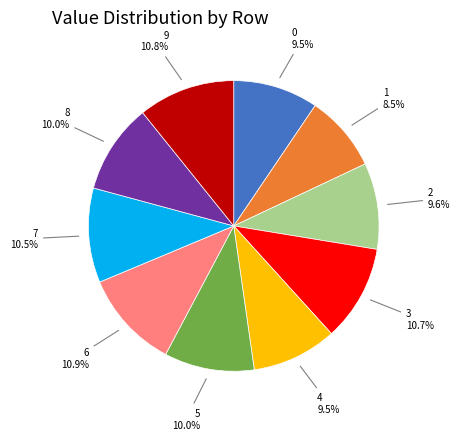

How many segments does this pie chart have?

10